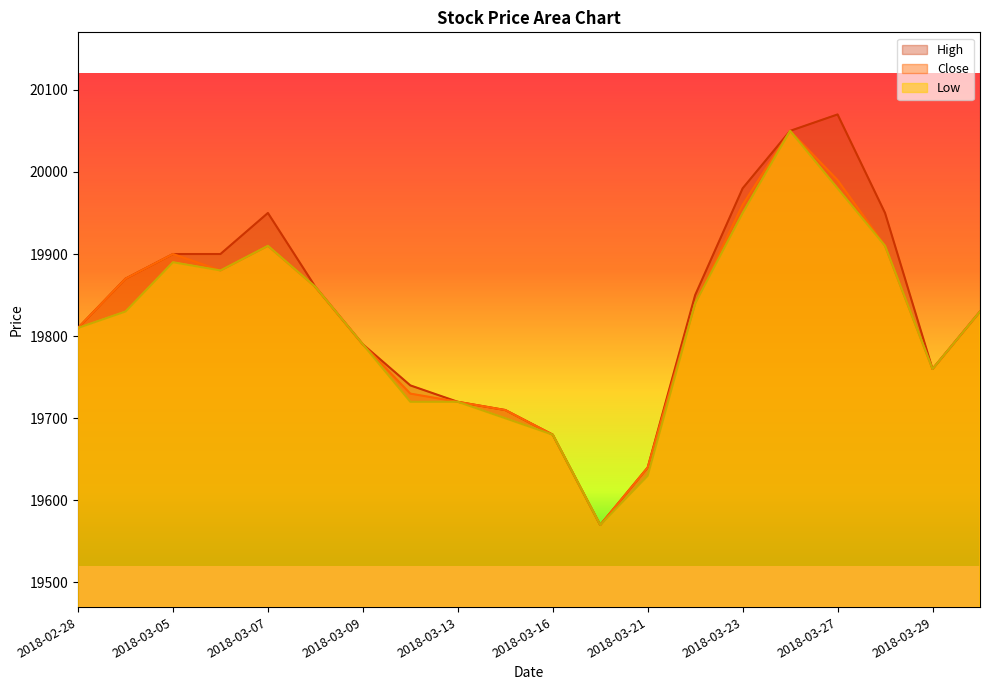

Where does the Low series first go above 19830?

2018-03-05